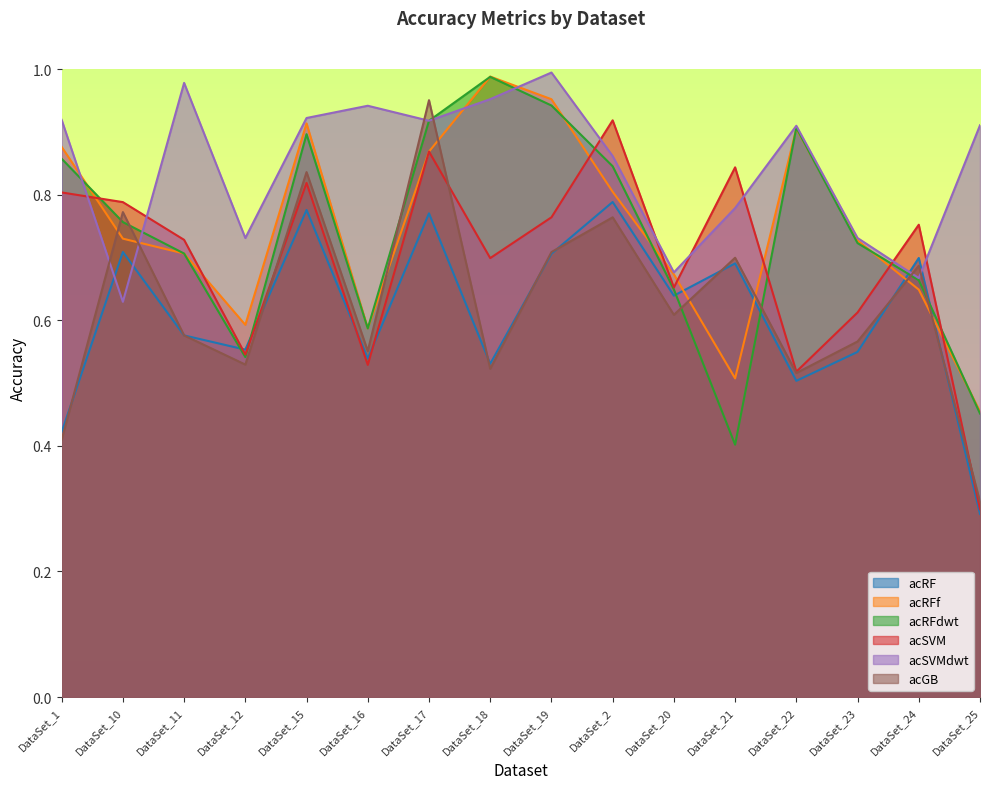

The acRFdwt series shows 0.5 at DataSet_12. True or false?

True